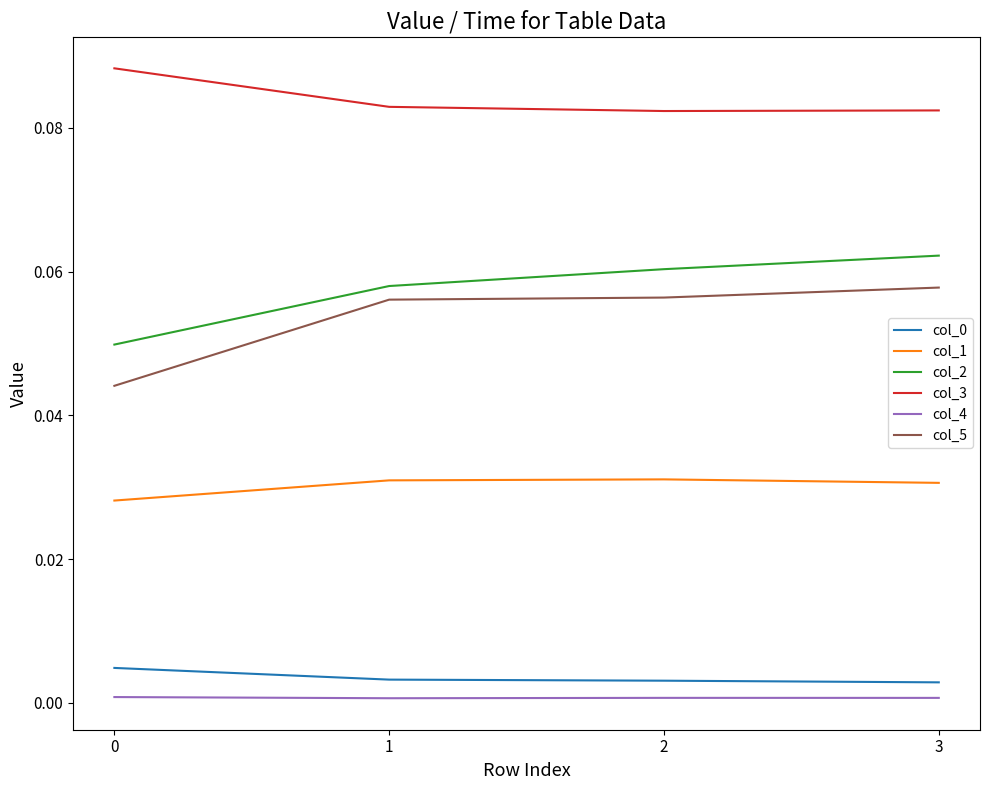

Which series has the largest total across all categories?

col_3